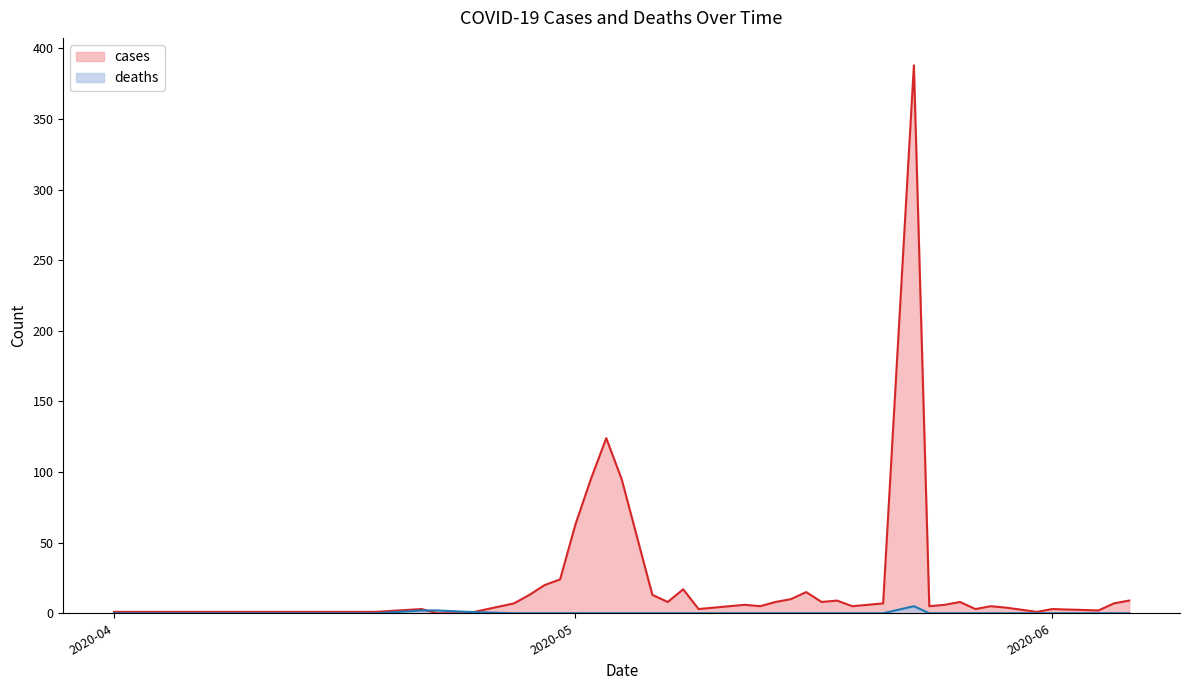

What is the value of the cases point at the 2nd from the left?

1